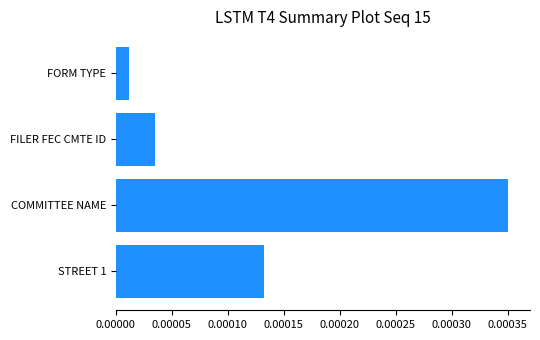

Which category has the highest value across all series?

COMMITTEE NAME